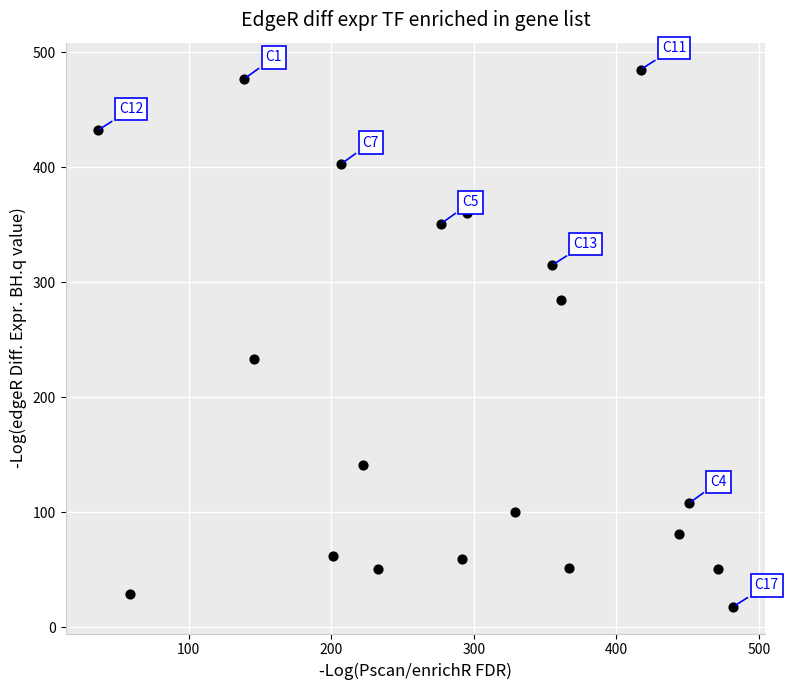

What is the range of X values (max minus min)?

446